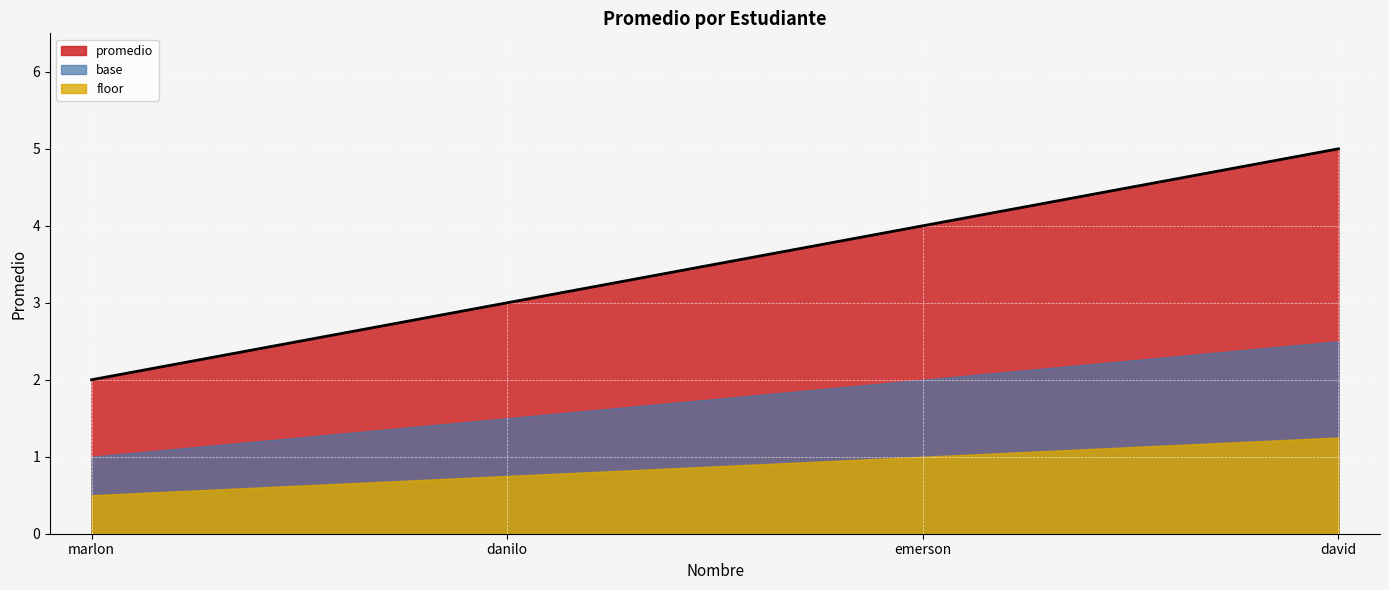

How many lines are shown in the chart?

1